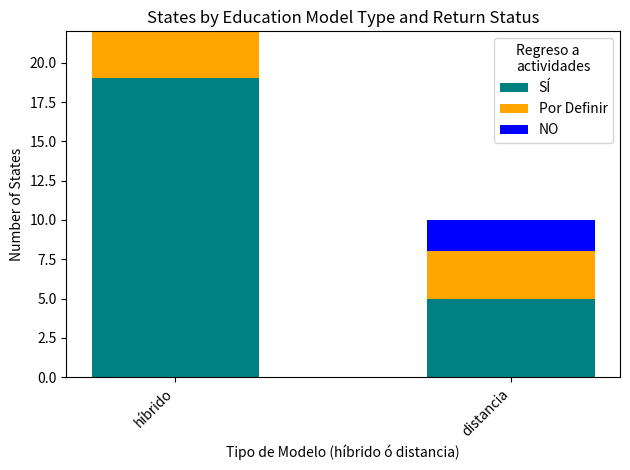

Are the bars horizontal?

No